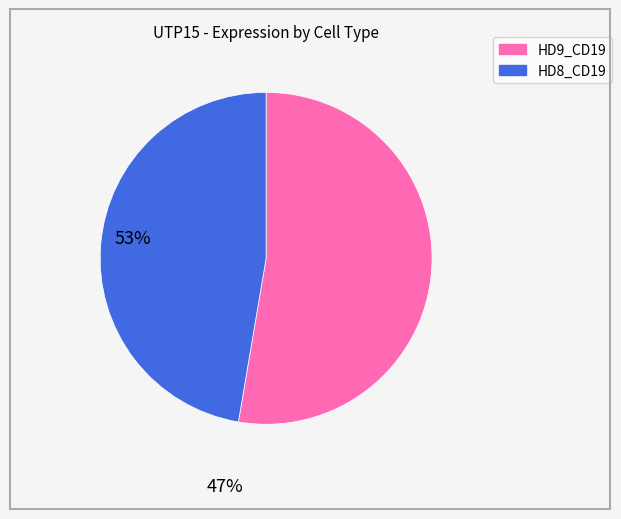

Does HD8_CD19 represent more than half of the total?

No